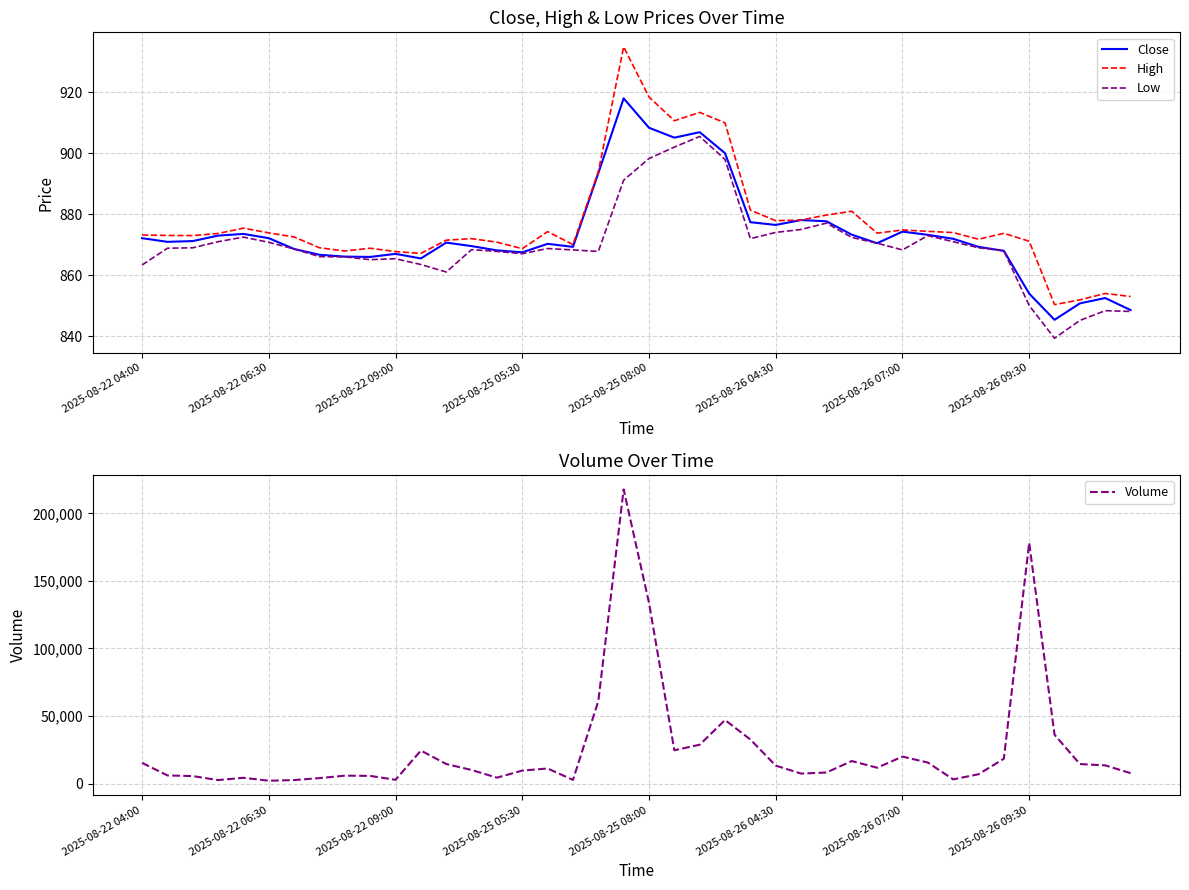

In Volume, how many points are higher than both neighbors (excluding endpoints)?

9